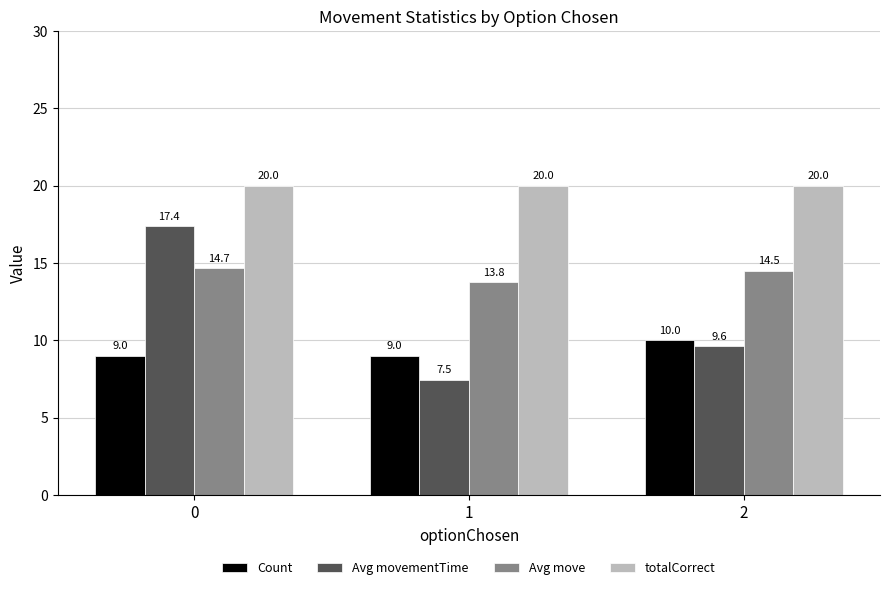

What is the minimum value for Avg movementTime?

7.5